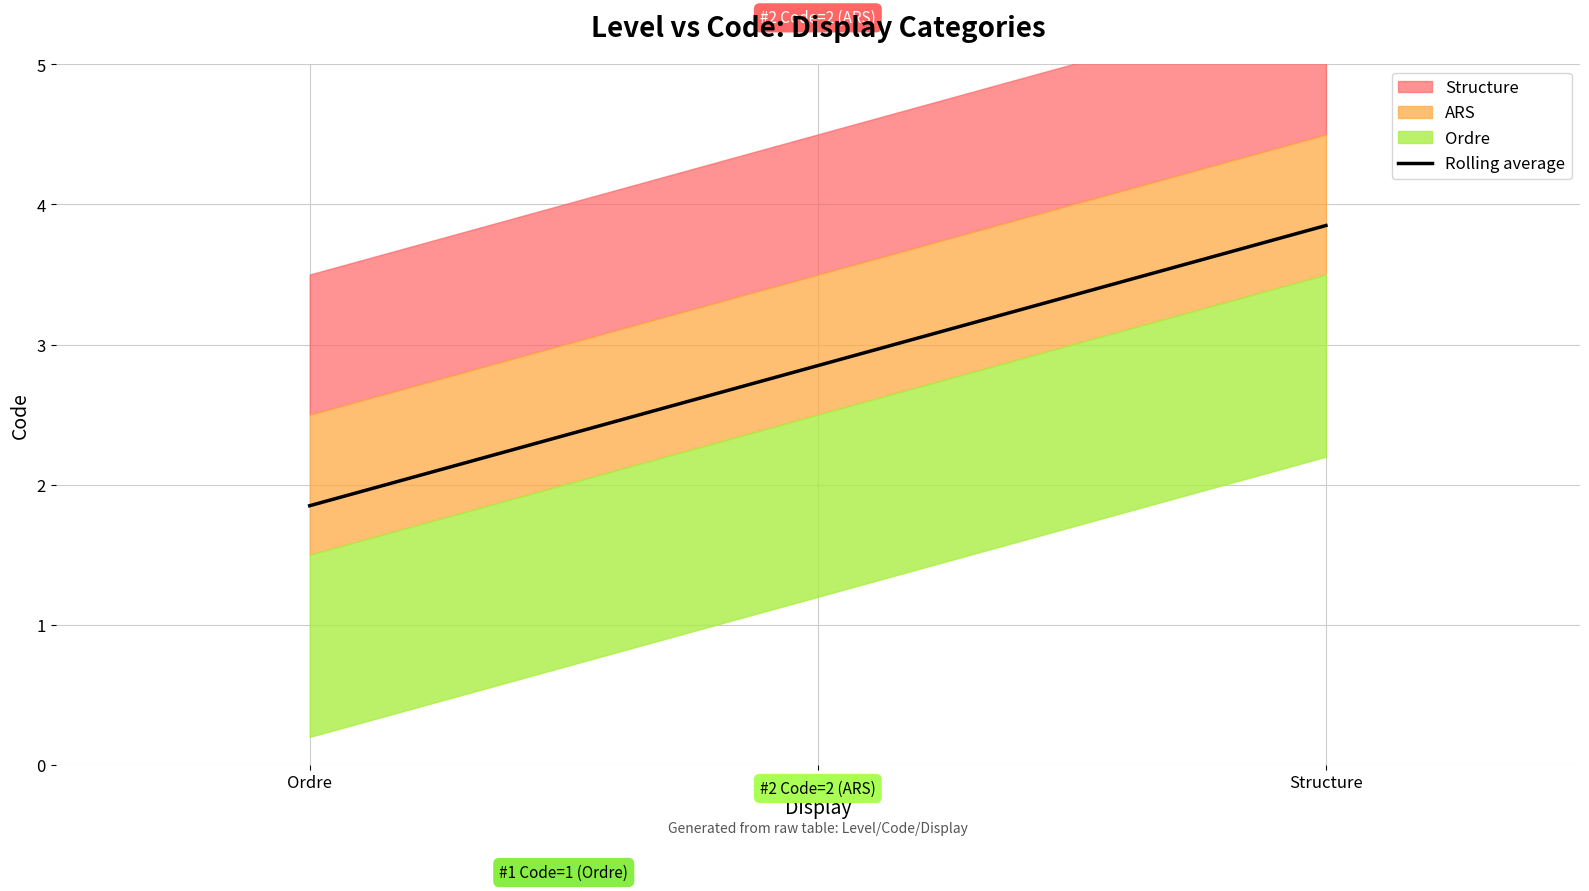

How many lines are shown in the chart?

1